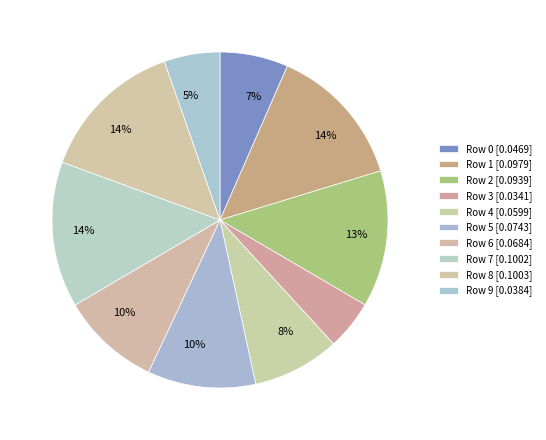

To the nearest percent, what is the average slice percentage?

10%